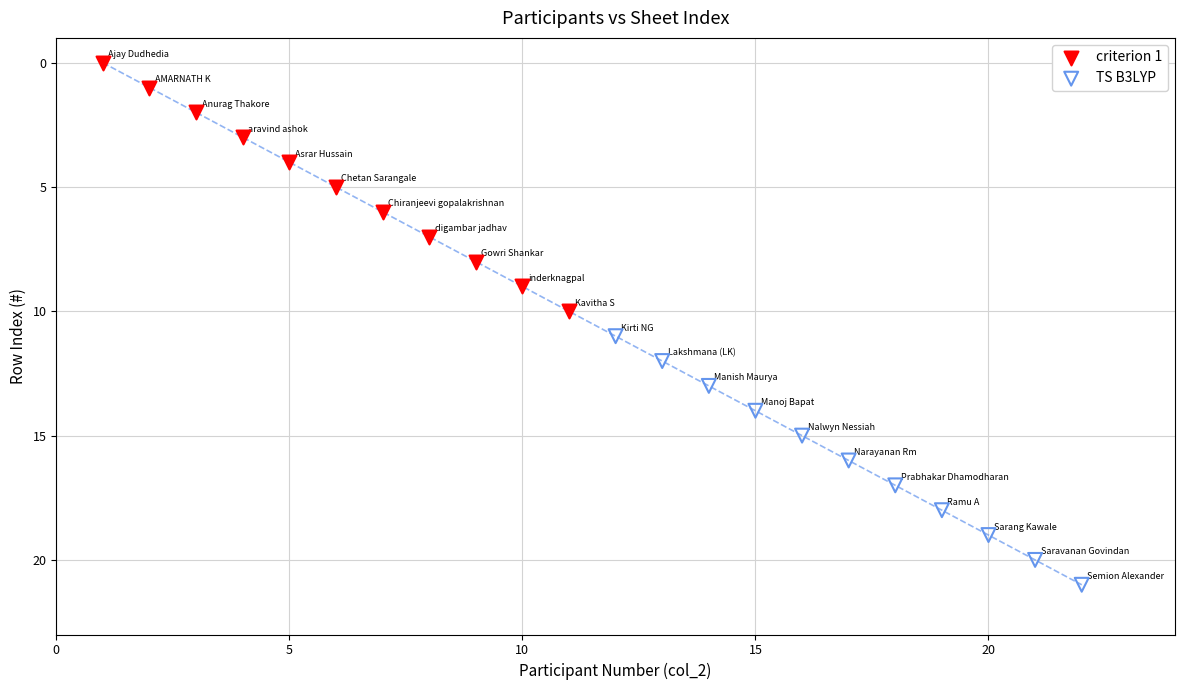

Which series reaches the maximum Y coordinate?

TS B3LYP